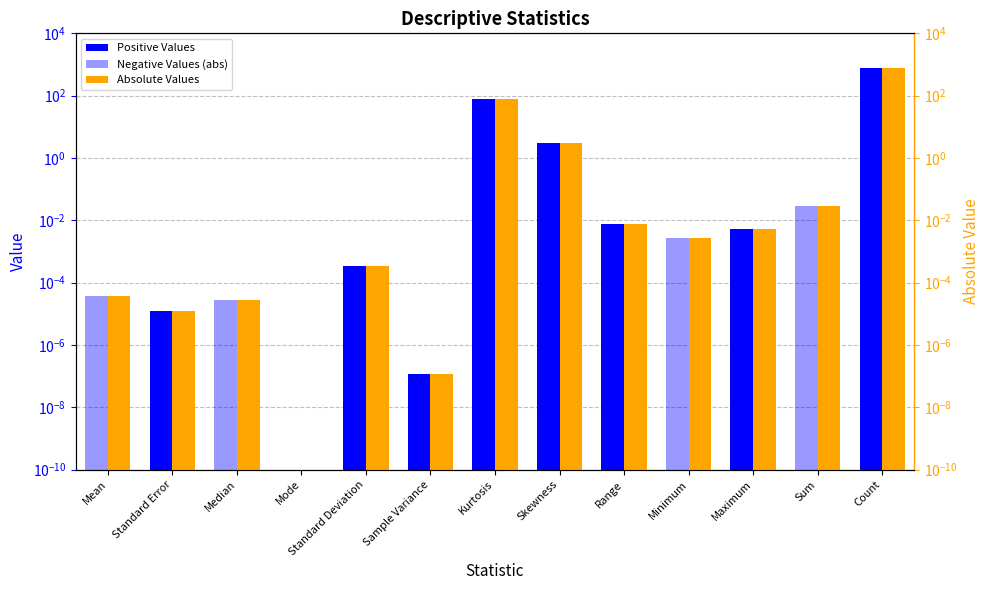

Does the chart contain stacked bars?

No